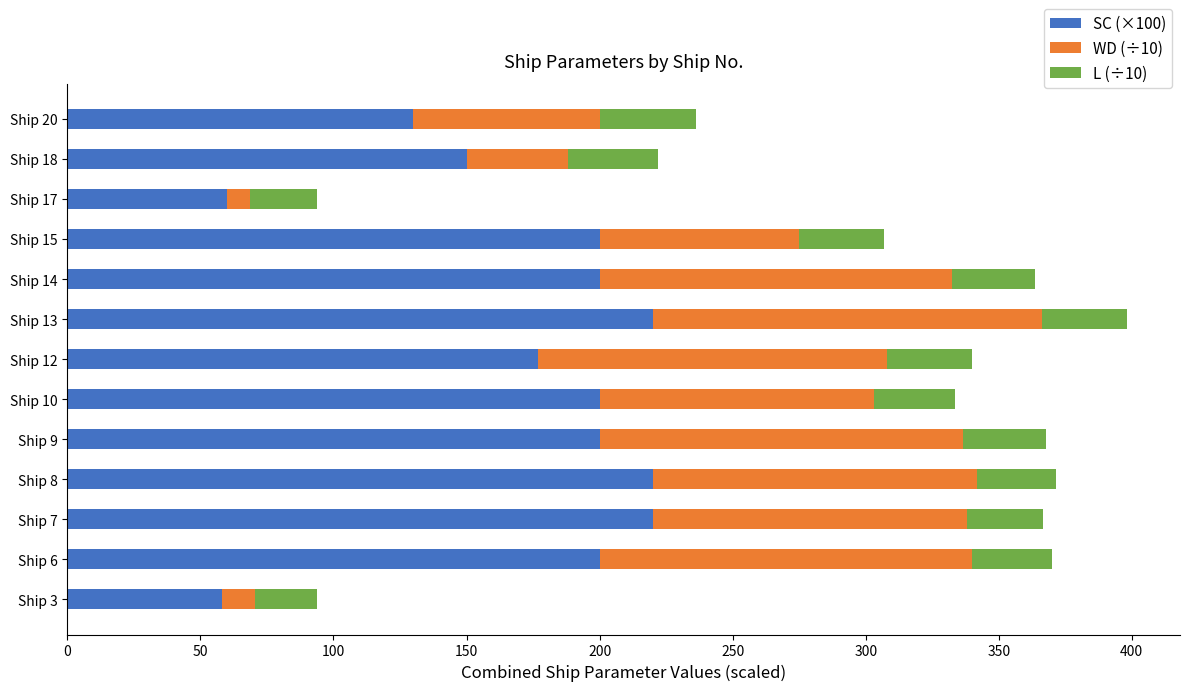

What is the average value of the SC (×100) series?

171.9